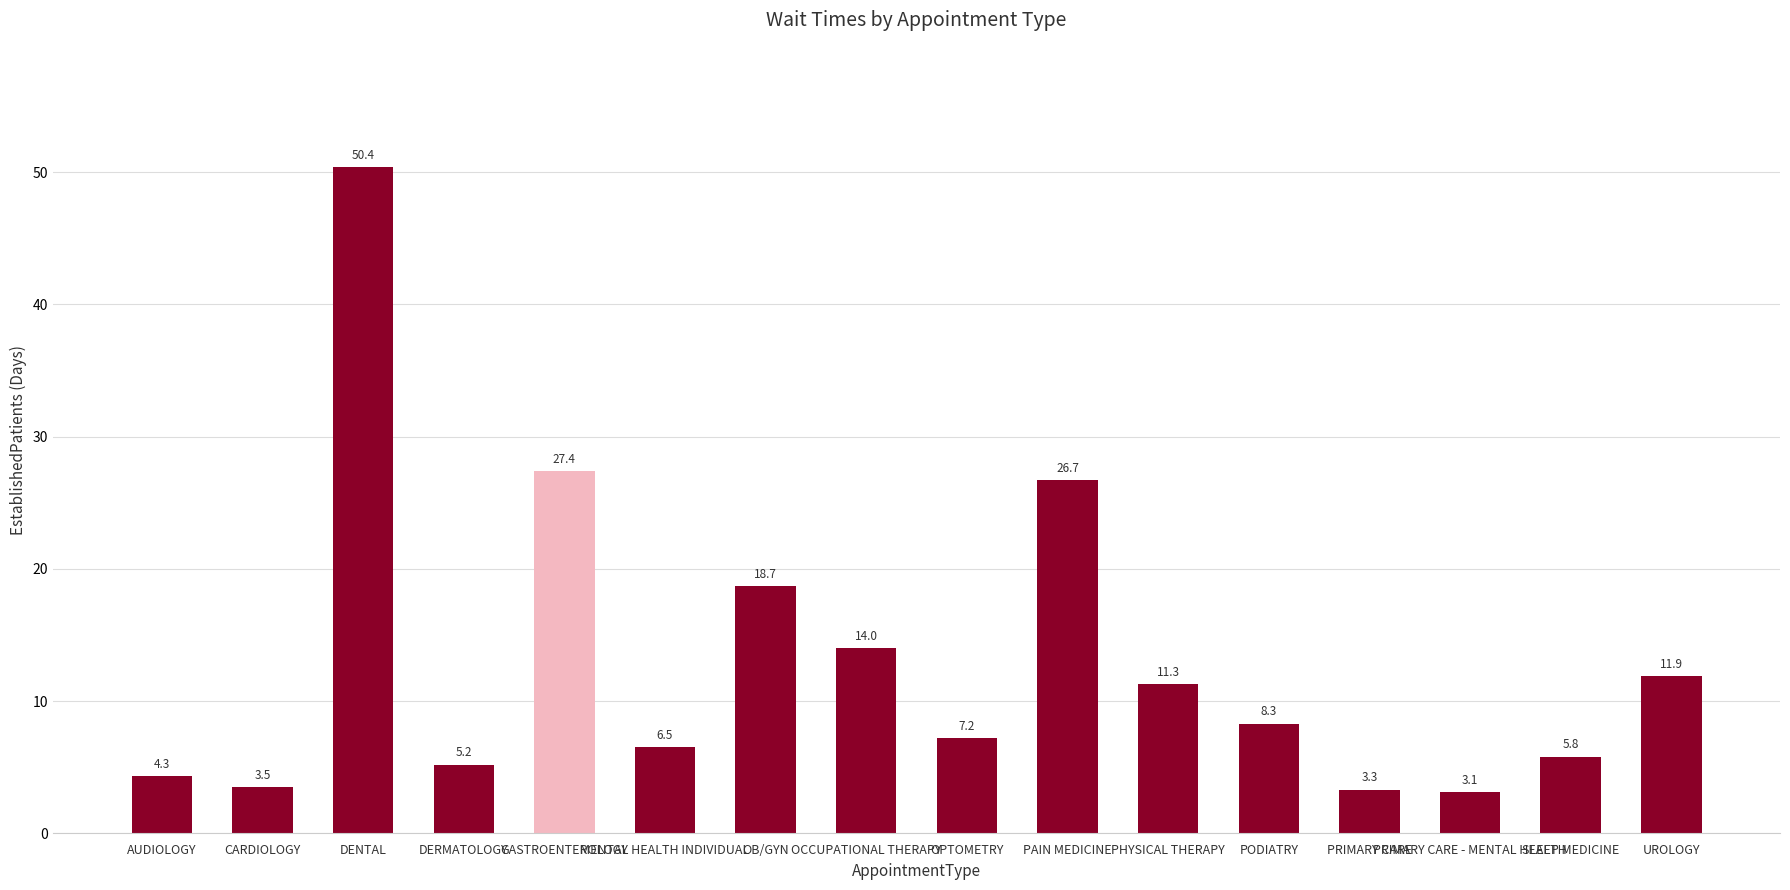

At which category does the chart reach its minimum across all series?

PRIMARY CARE - MENTAL HEALTH